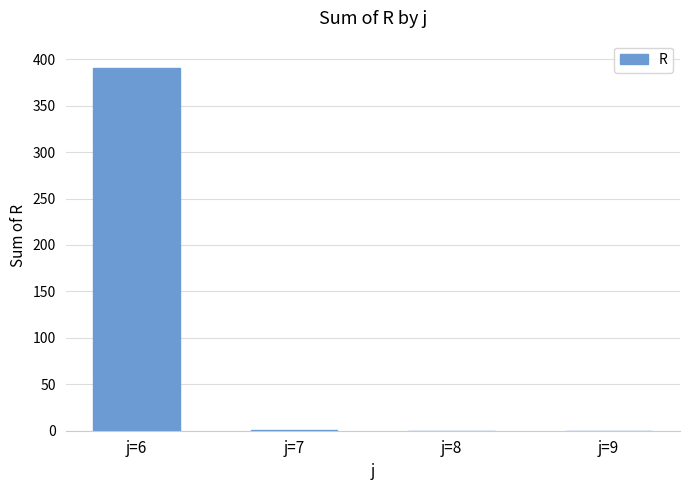

The chart shows a value of 0 at j=9. True or false?

True